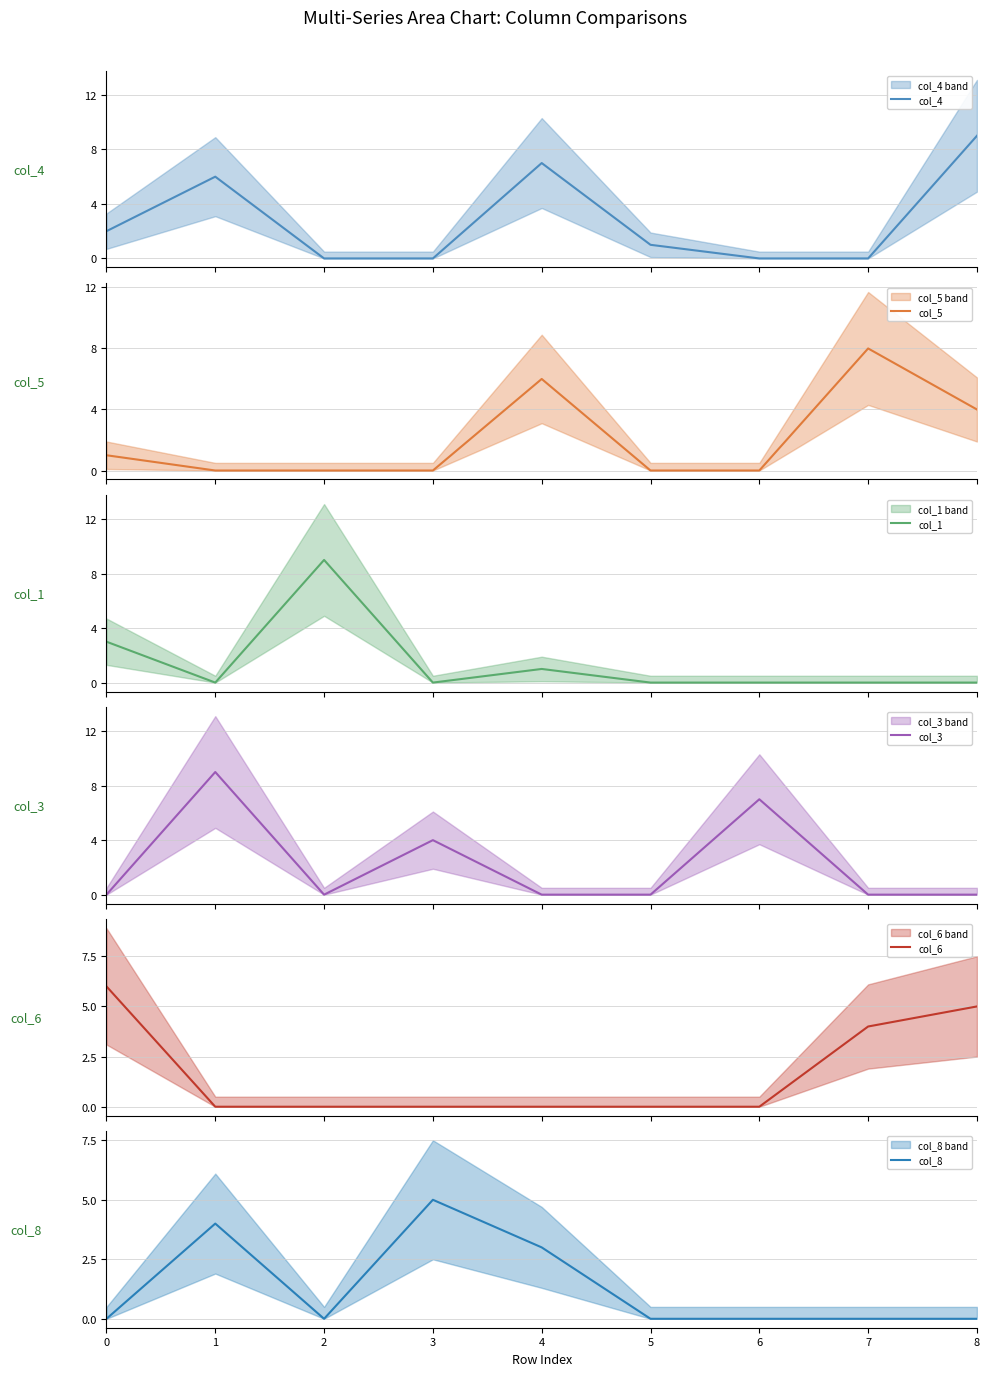

What is the difference between the maximum and minimum values in the col_8 series?

5